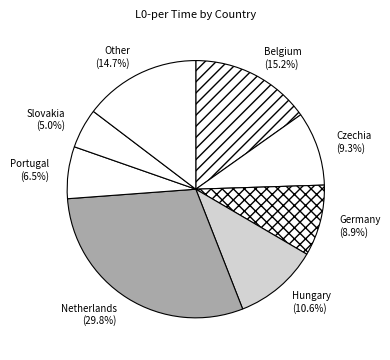

Combined, what portion of the pie is Belgium and Czechia?

24.5%